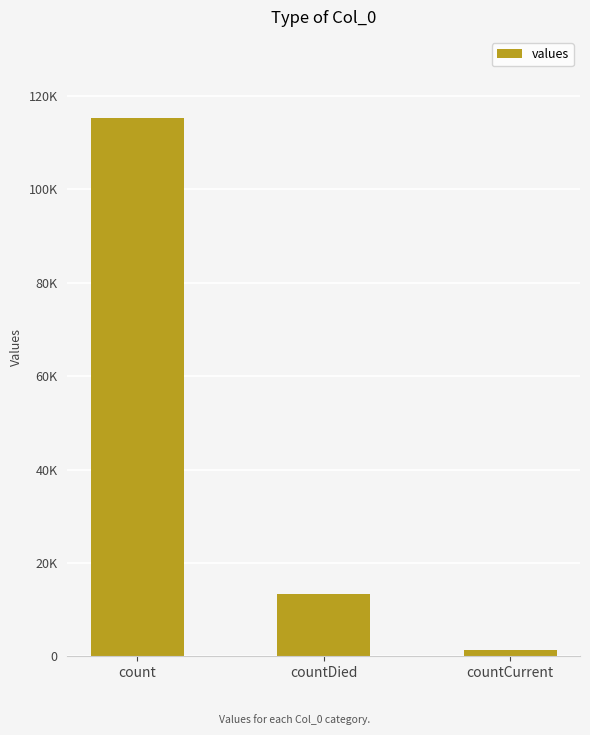

Are the bars horizontal?

No